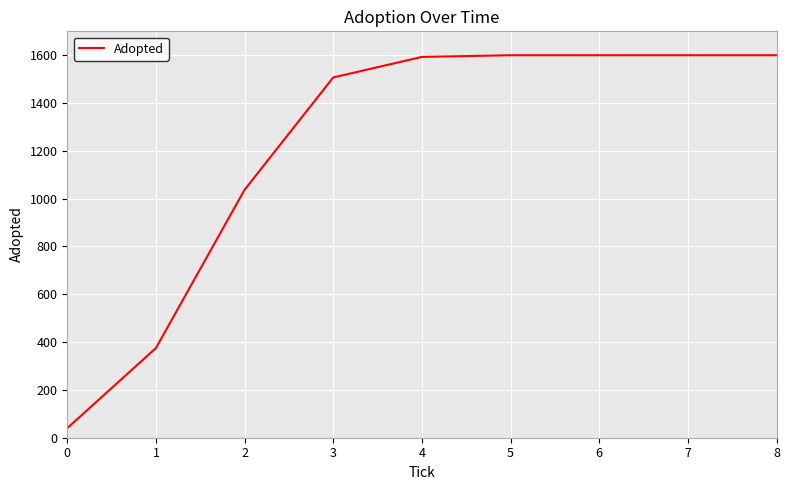

Between 2 and 5, which is larger?

5